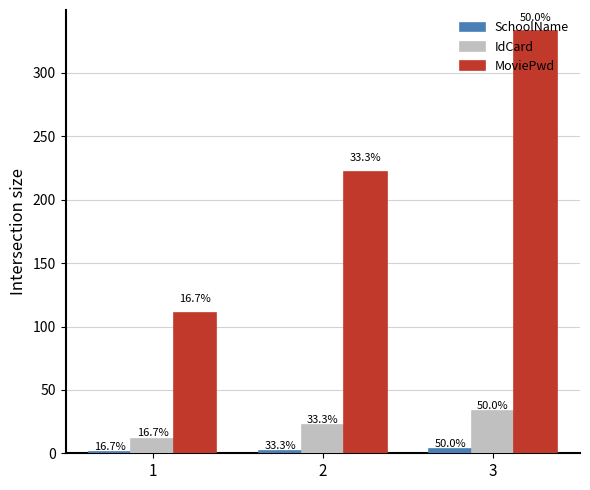

List the series in order of their peak value, lowest first.

SchoolName, IdCard, MoviePwd